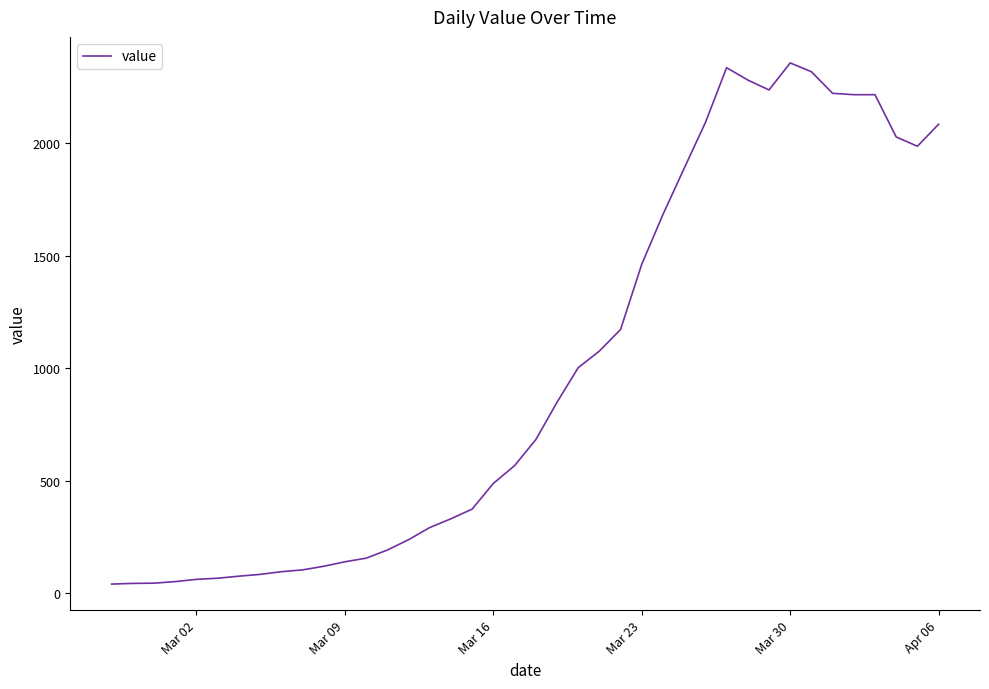

What is the sum of all values?

39745